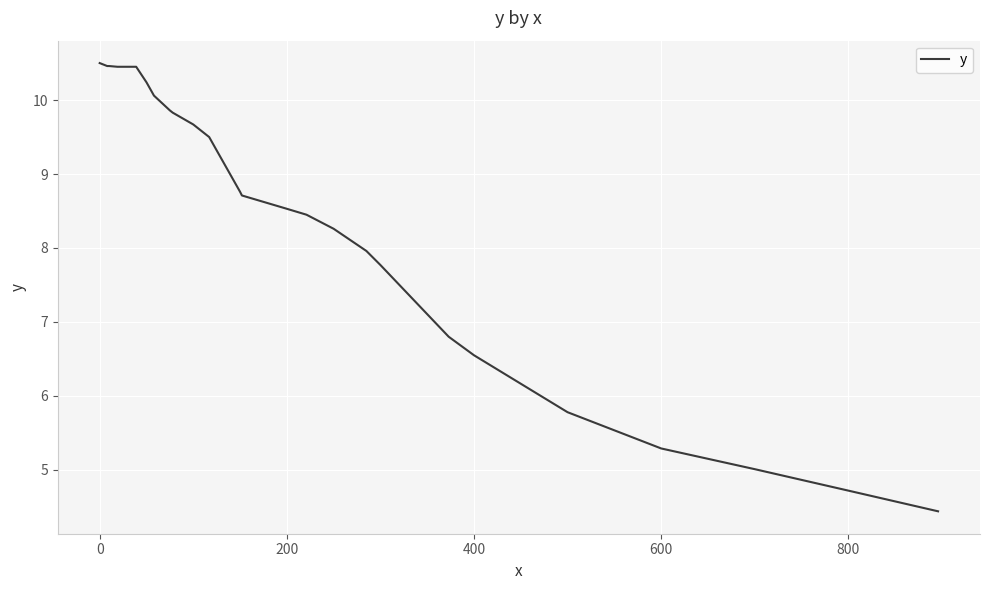

What is the maximum value shown in the chart?

10.5